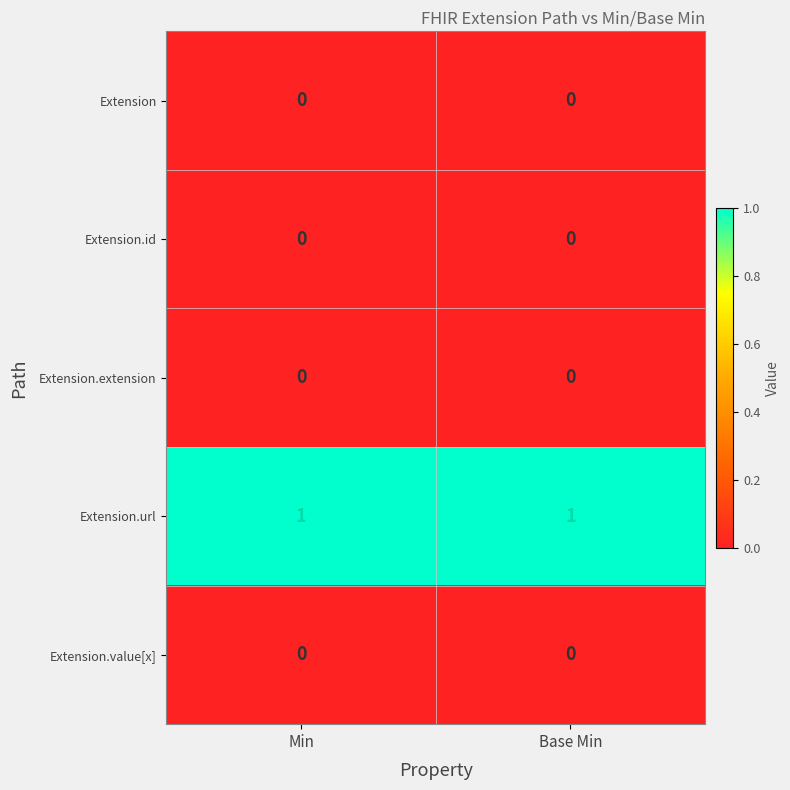

Is the value of Extension.url at Base Min greater than the value of Extension.id at Base Min?

Yes